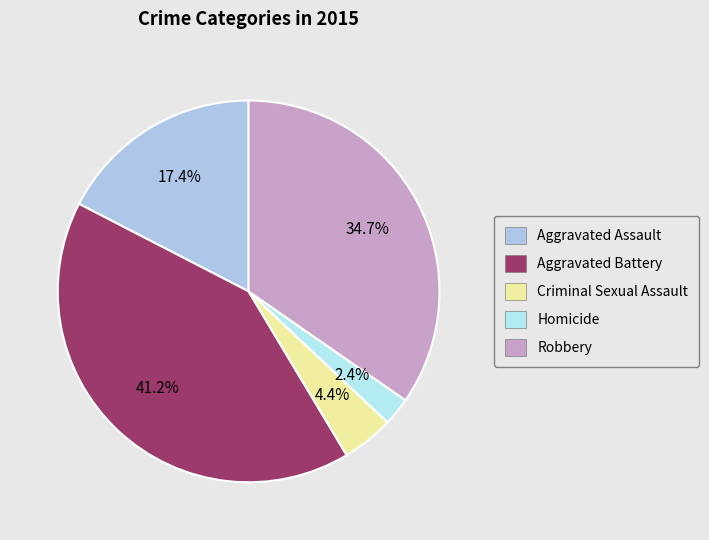

To the nearest percent, what portion does Robbery represent?

35%